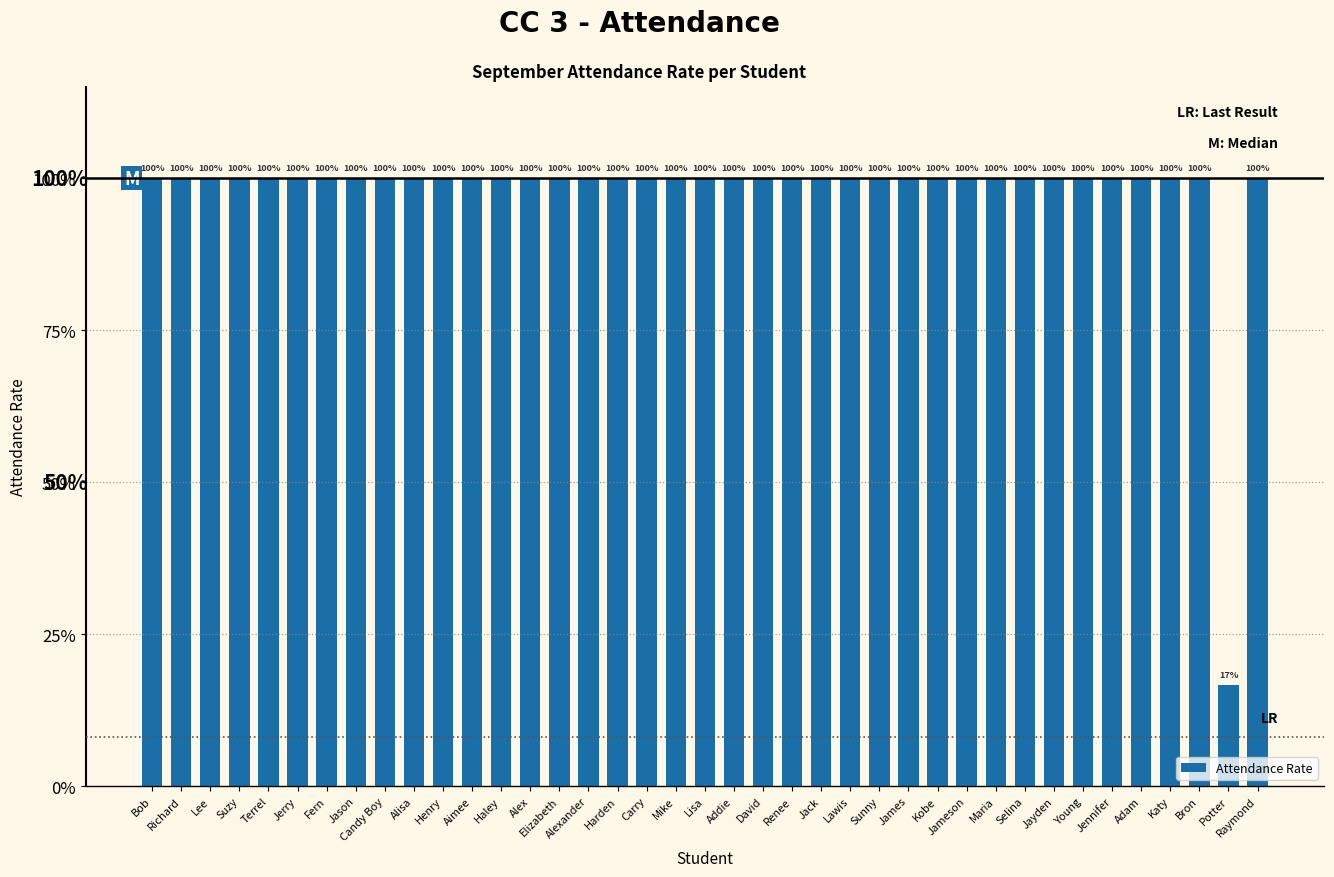

Does the chart contain any negative values?

No